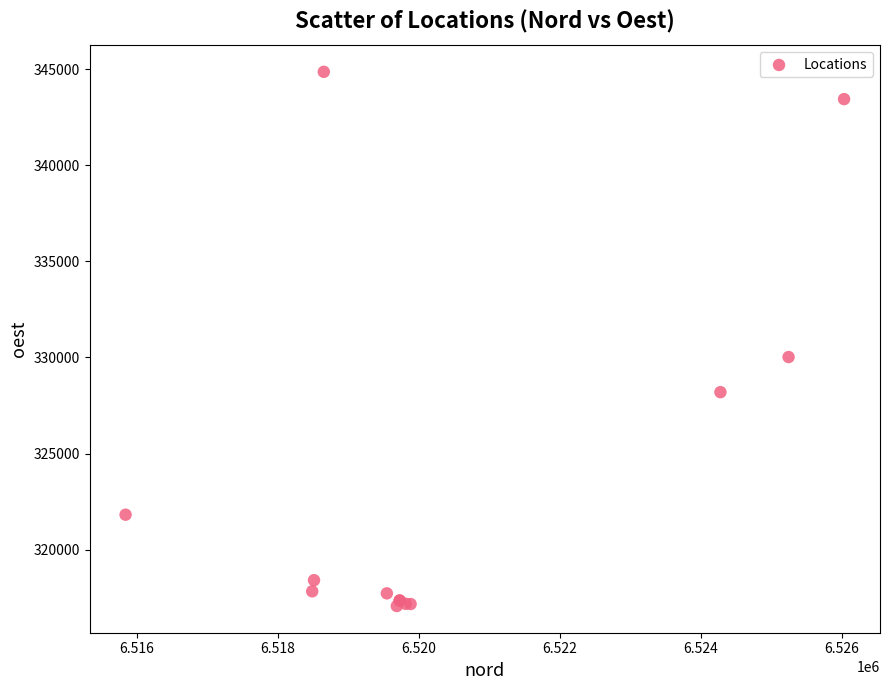

What Y value in the scatter plot is closest to 330965?

330022.1